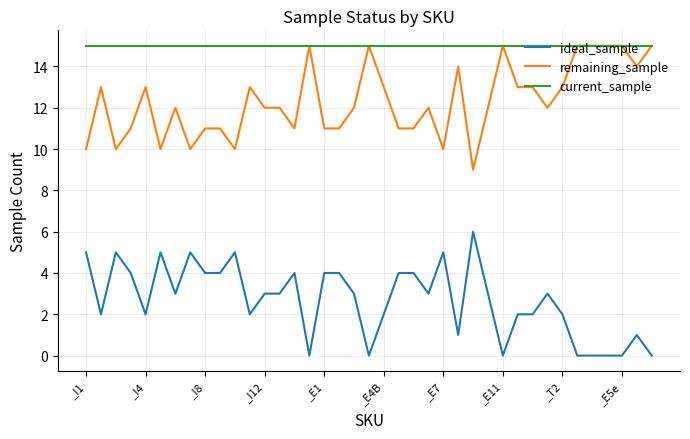

Rank the series by their average value, from highest to lowest.

current_sample, remaining_sample, ideal_sample